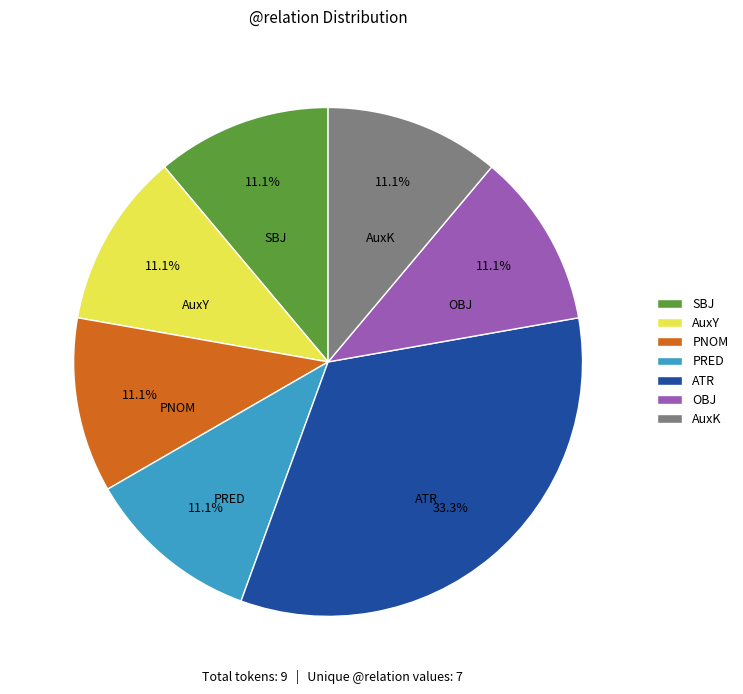

Is there a majority slice in this chart?

No